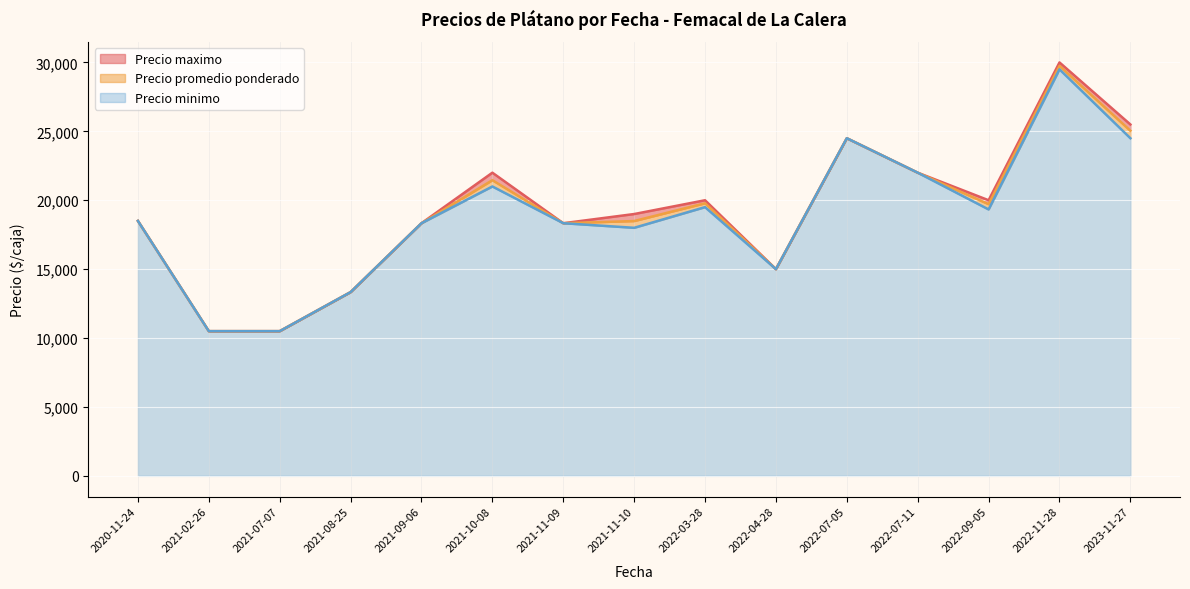

Which series has the largest total across all categories?

Precio maximo